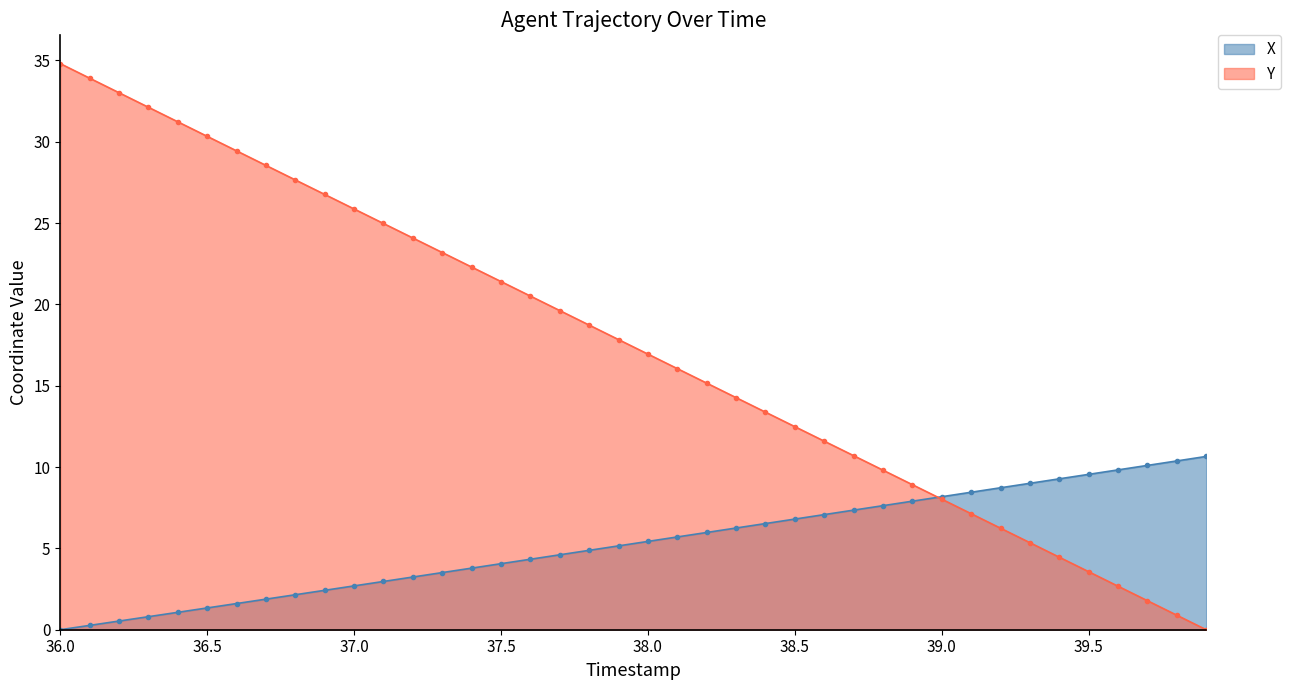

How many values in X are above zero?

39